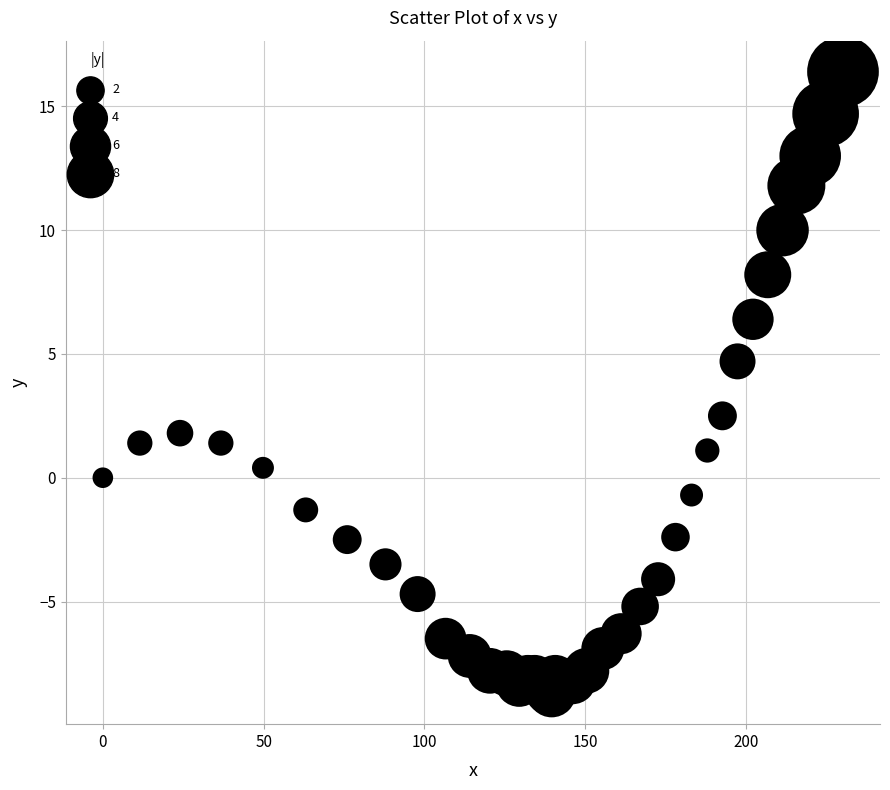

What Y value in the scatter plot is closest to 3?

2.5